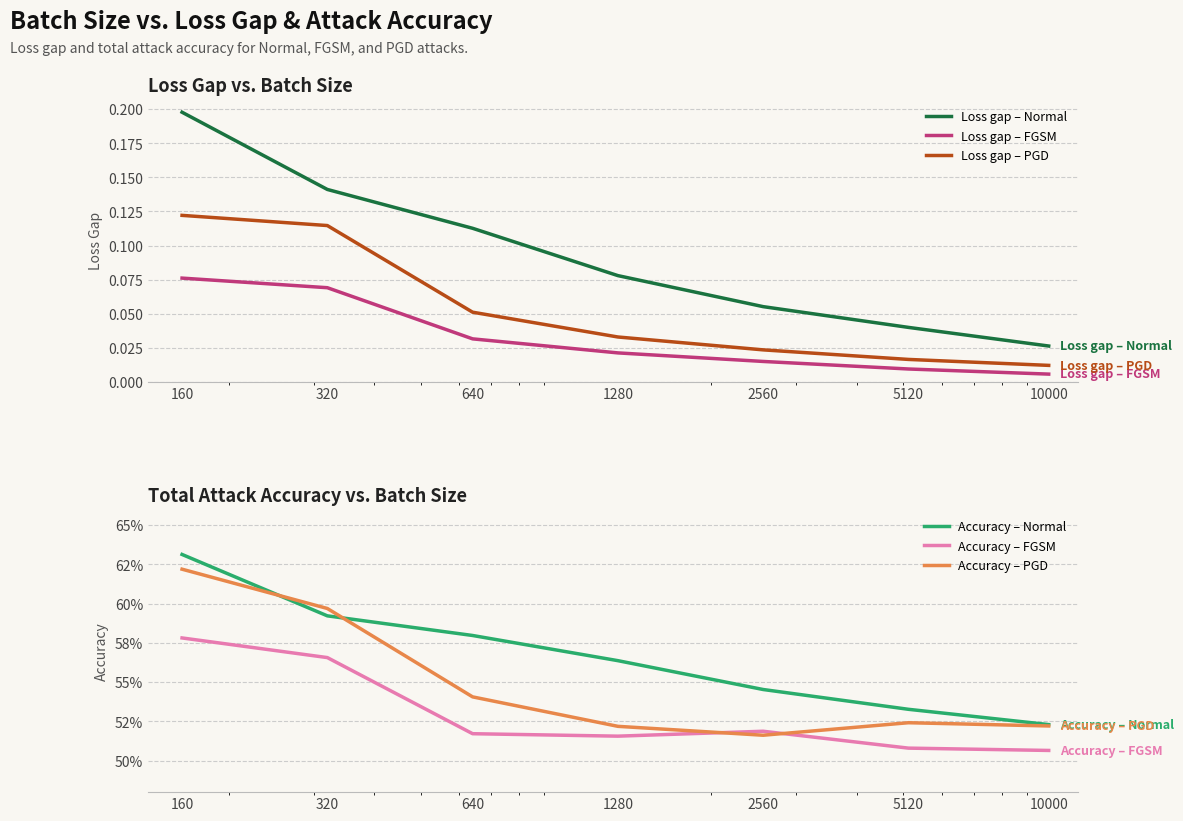

True or false: Accuracy – PGD has a value of 0.5 at 1280.

True